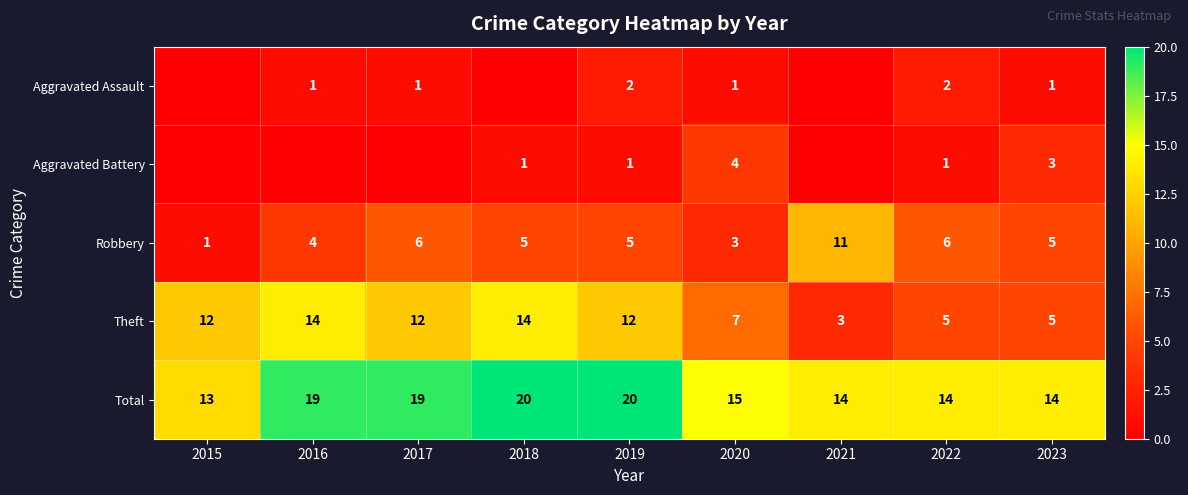

Is the value of Aggravated Battery at 2019 greater than the value of Theft at 2015?

No